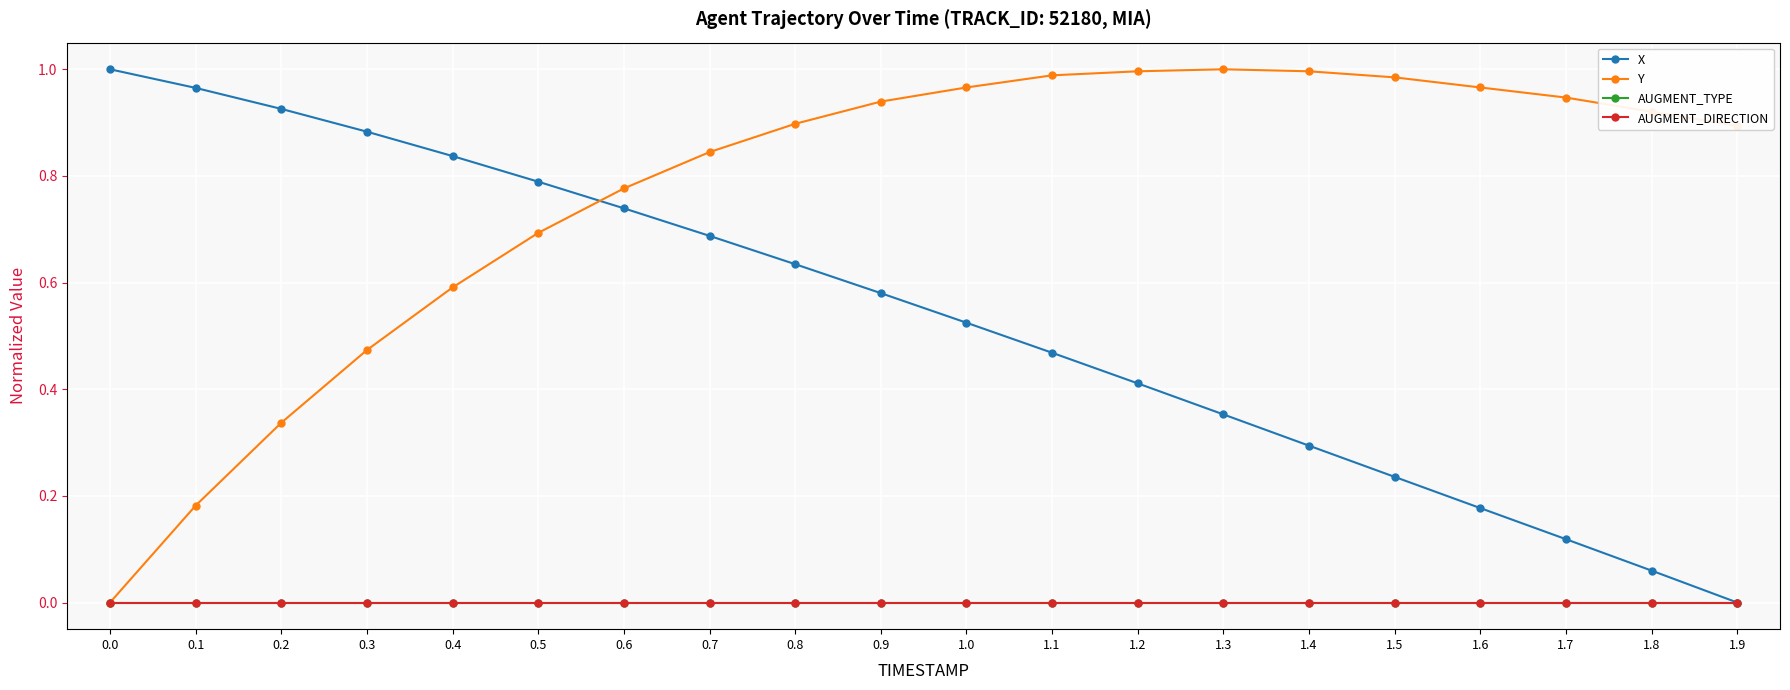

True or false: AUGMENT_TYPE and Y intersect in this chart.

False